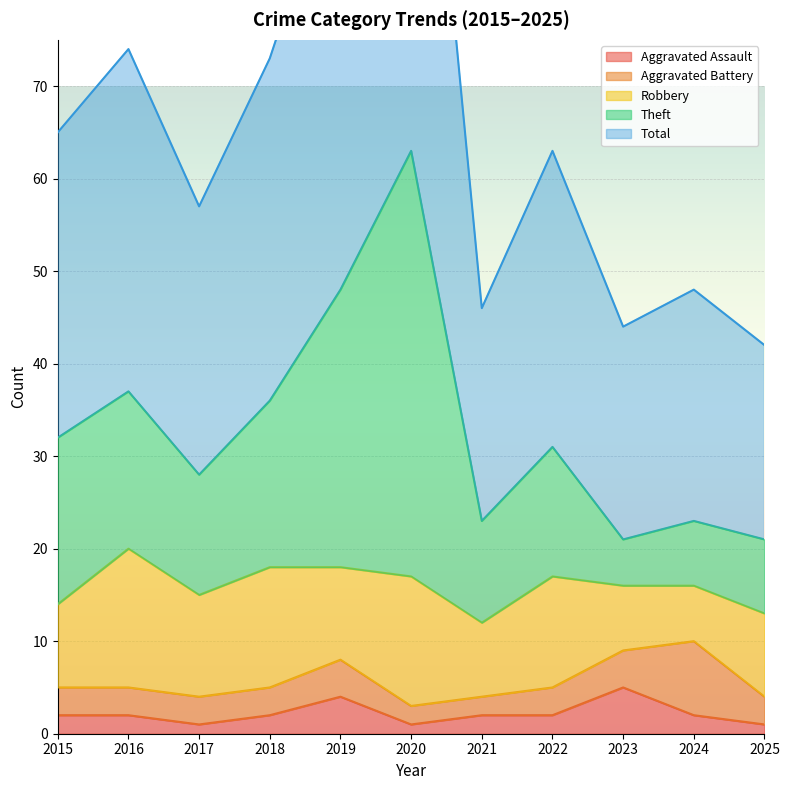

The value of Aggravated Assault at 2021 is 2. True or false?

True